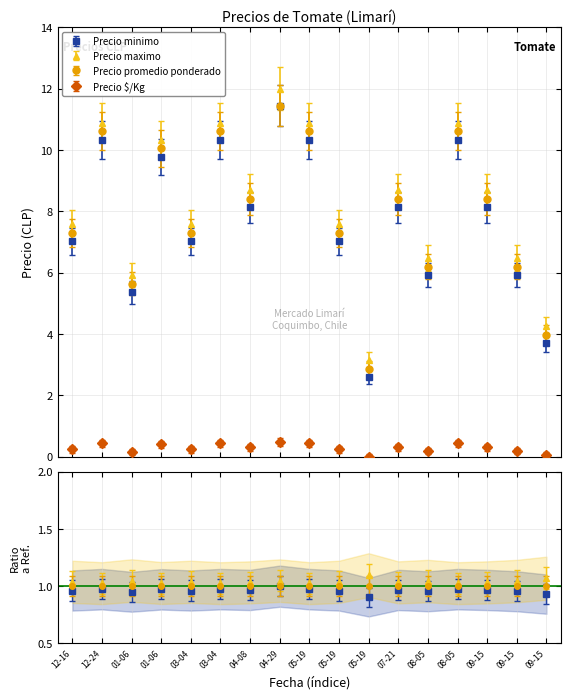

At which category is the sum across all series the highest?

04-29